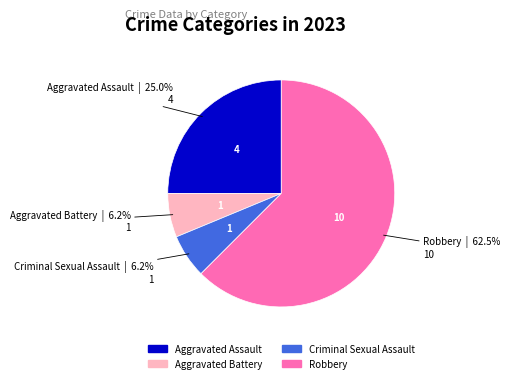

Which has a higher value, Robbery or Aggravated Assault?

Robbery